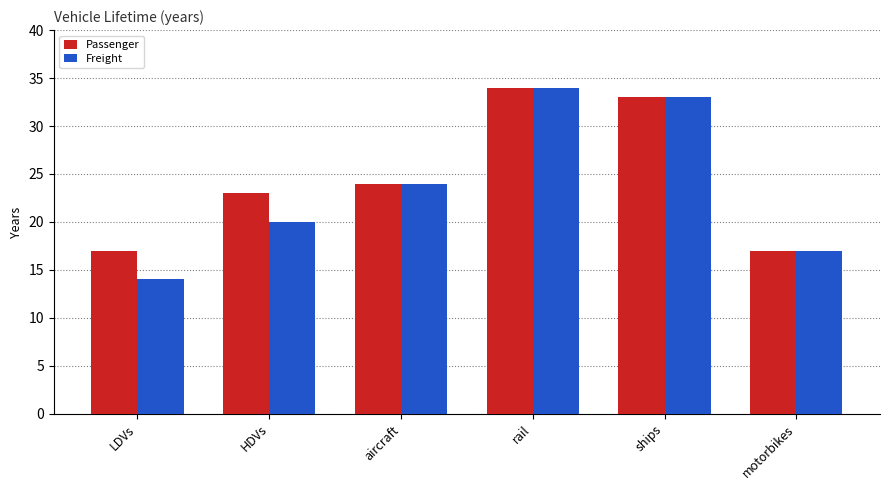

True or false: Passenger has a value of 33 at ships.

True